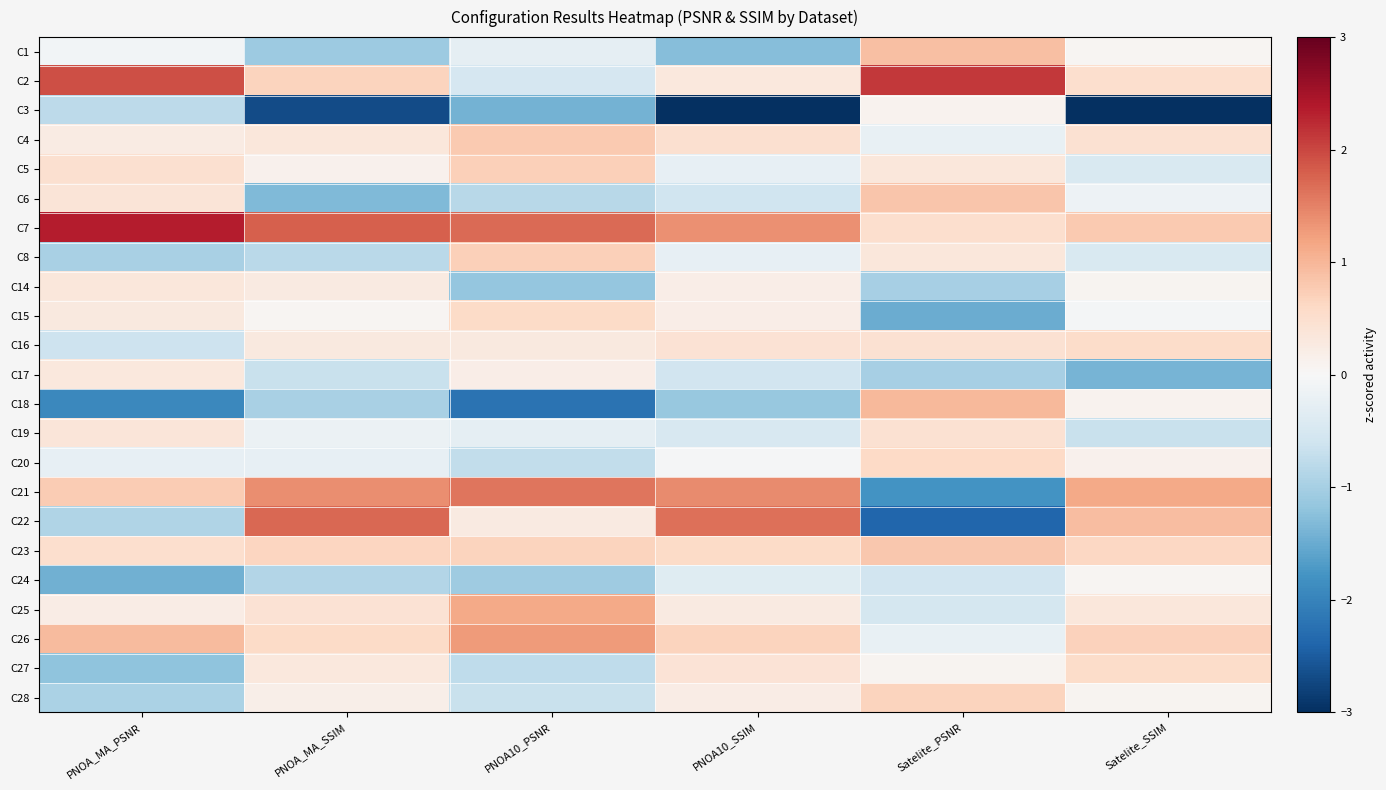

What is the difference between the highest and lowest values at PNOA_MA_PSNR?

4.3